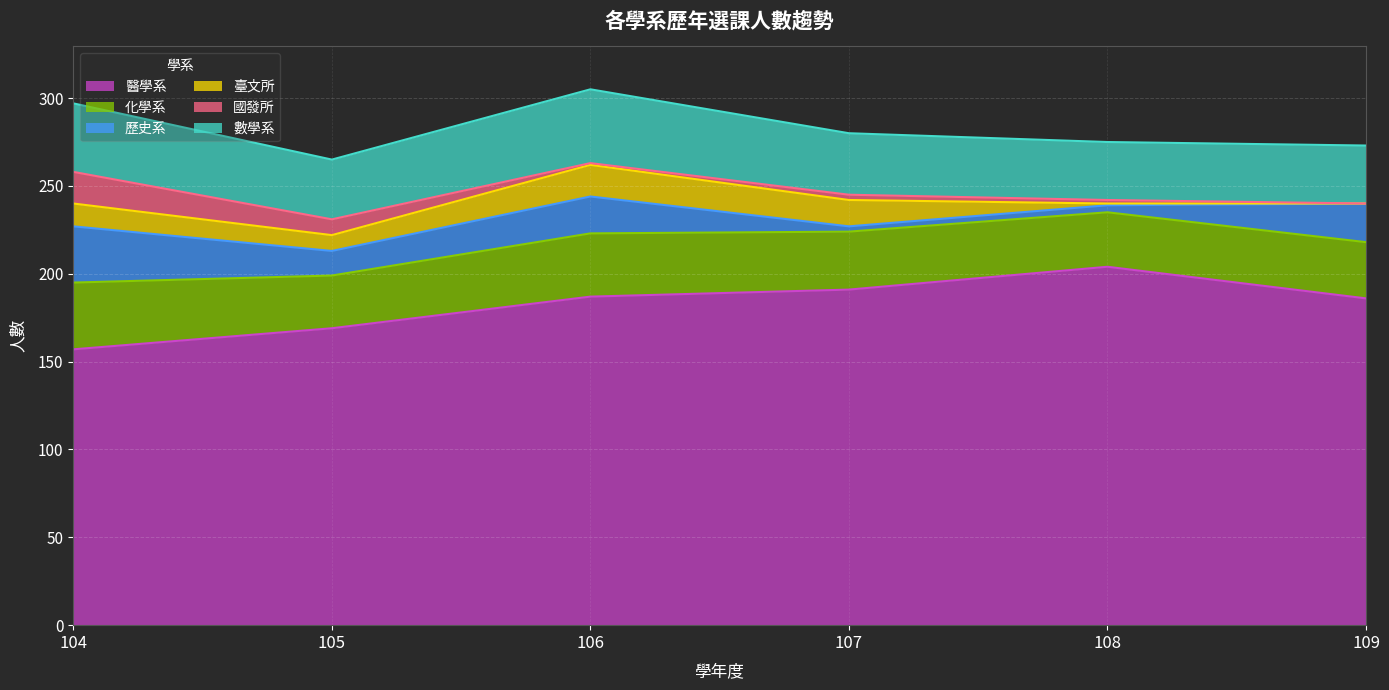

Is it true that 歷史系 equals 33 at 106?

False